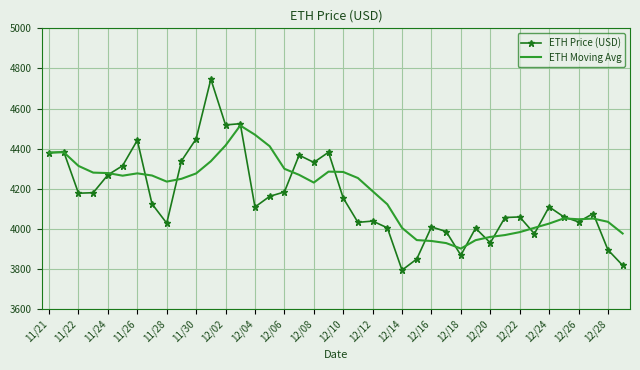

At how many categories does at least one series exceed 4553?

1